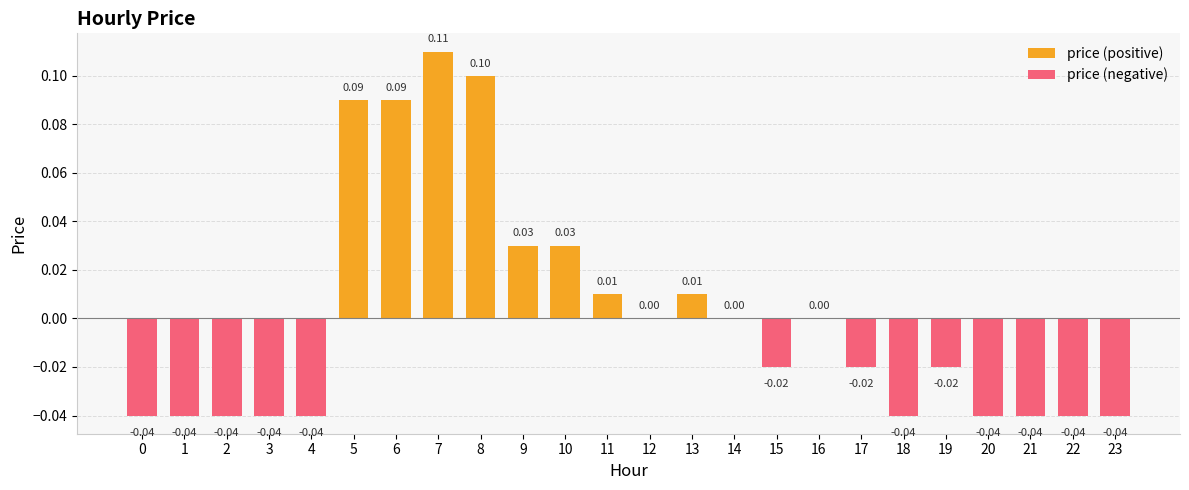

Which series has the largest total across all categories?

price (positive)